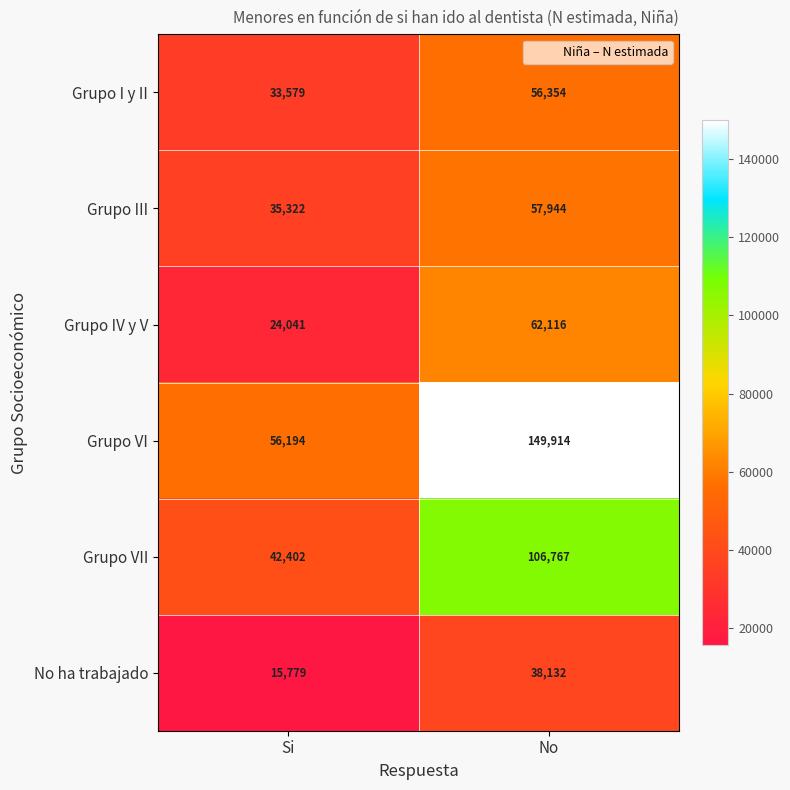

At which category is the sum across all series the highest?

No